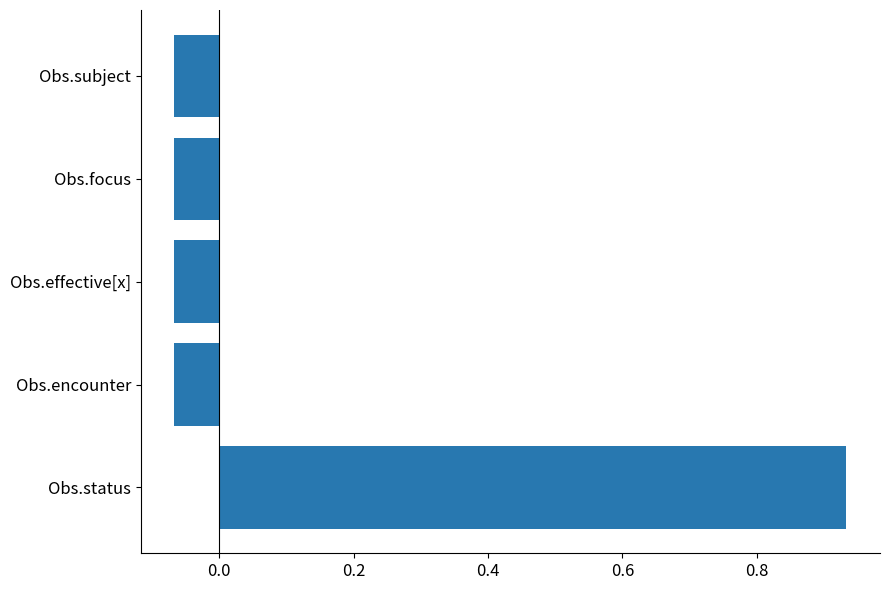

What is the difference between the maximum and minimum values?

1.0